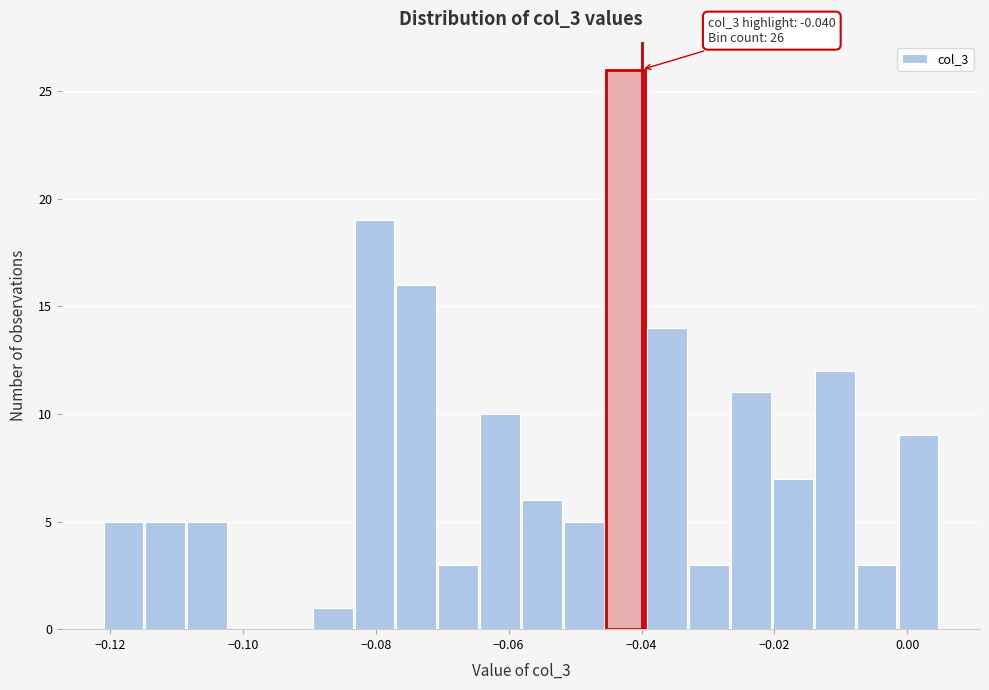

Read against the x-axis, roughly where is the centre of the tallest bar?

-0.042